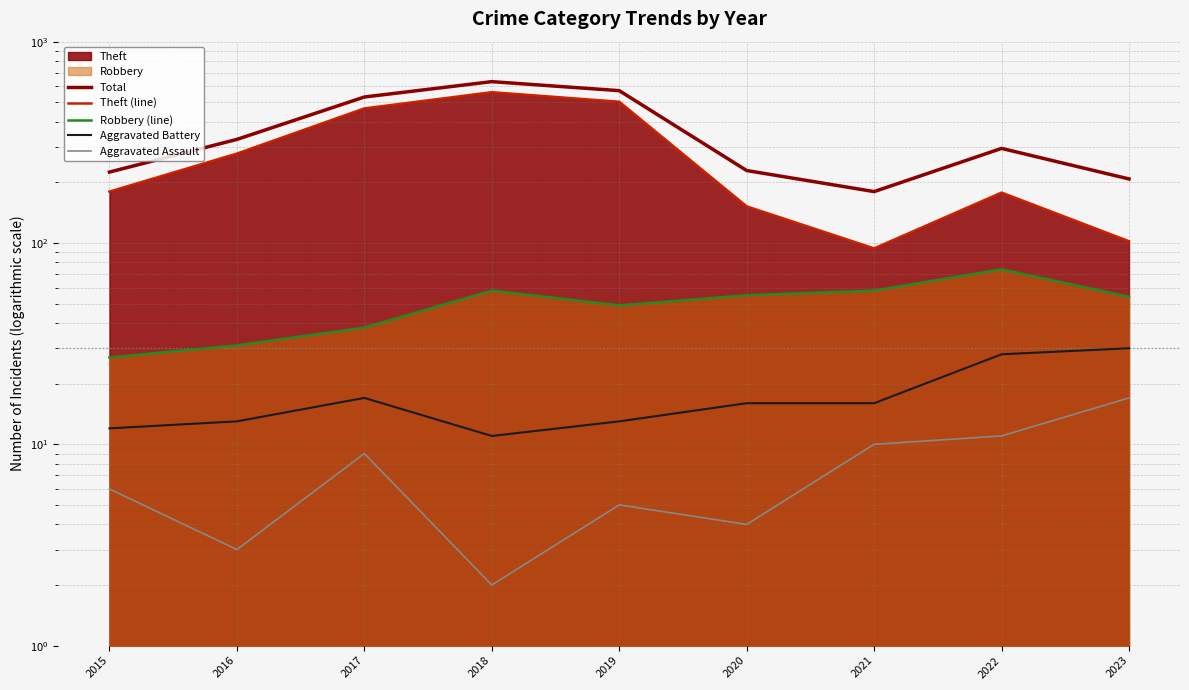

What is the difference between the highest and lowest values at 2020?

225